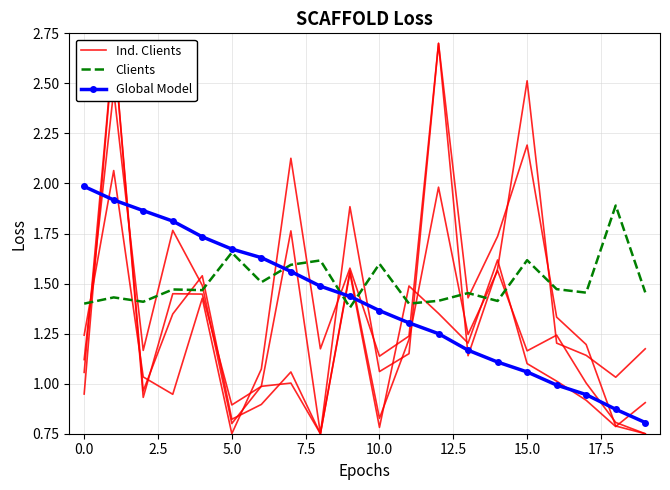

True or false: Global Model has a value of 2.0 at 0.0.

True